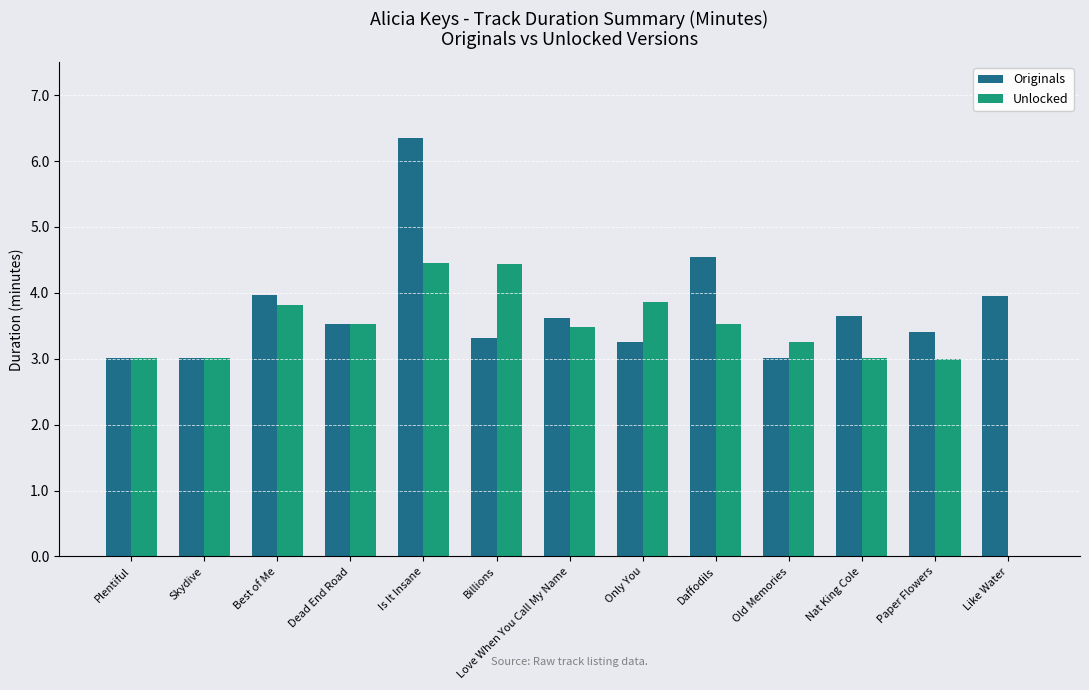

True or false: Originals has a value of 3.3 at Billions.

True